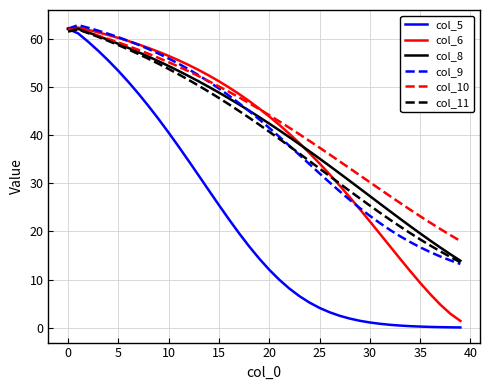

Which series has the widest spread of values?

col_5